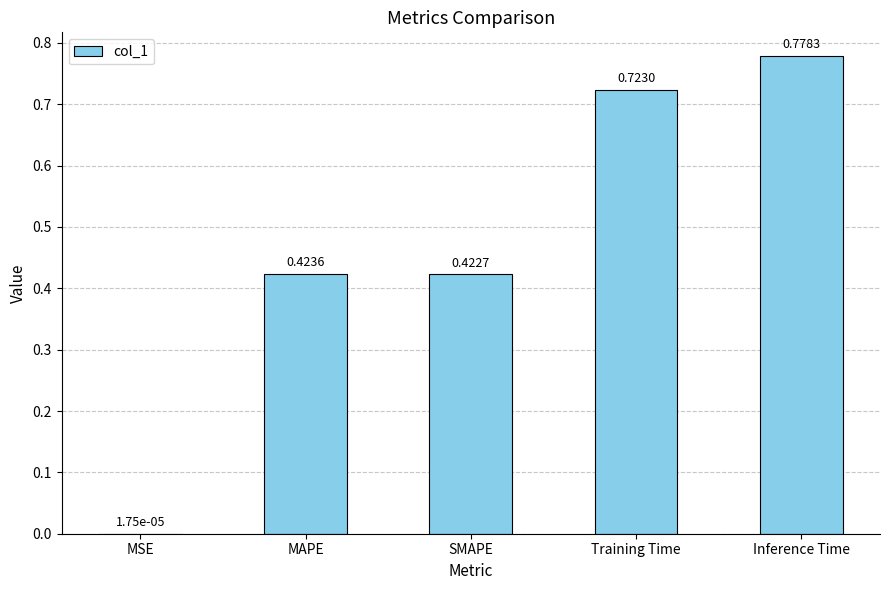

Which category has the highest value across all series?

Inference Time